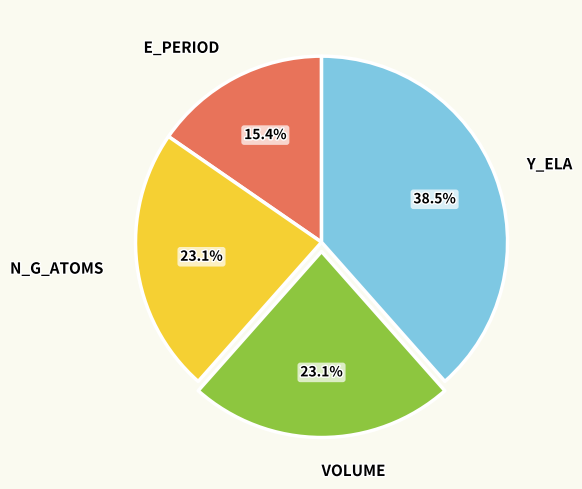

To the nearest percent, what is the difference between the largest and smallest slice percentages?

23%